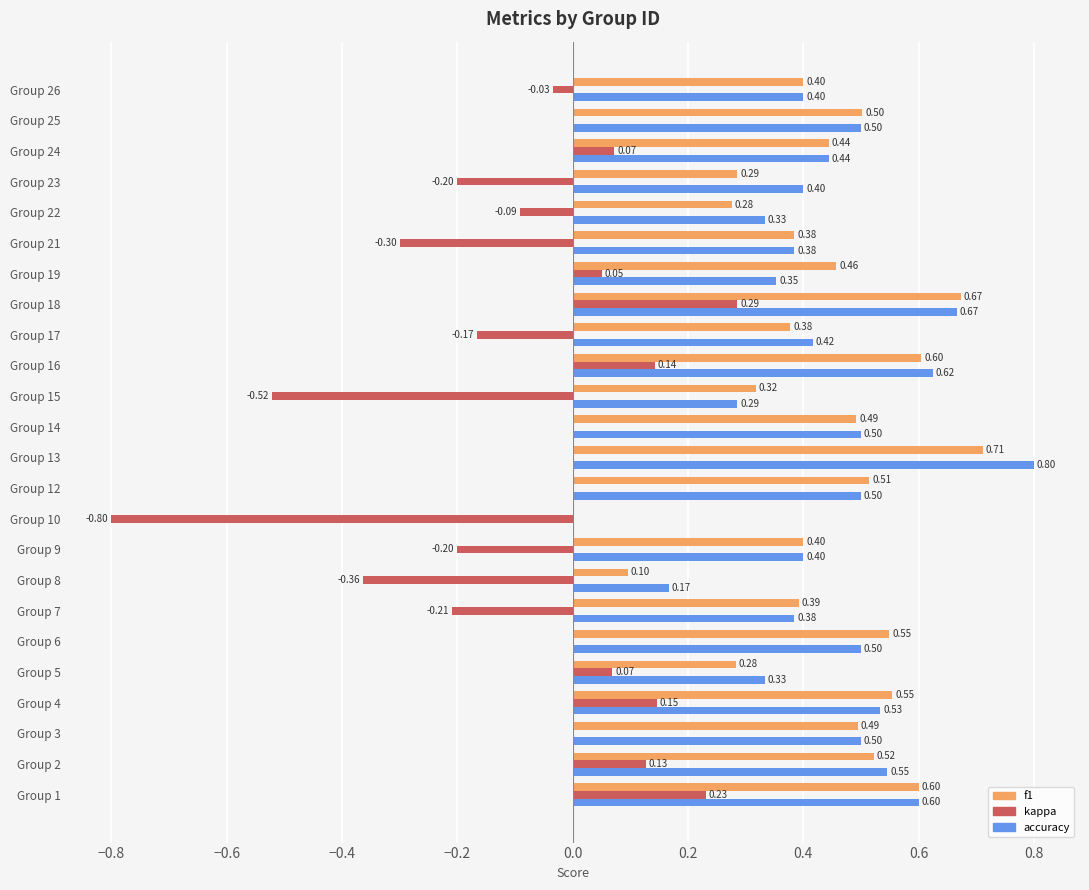

What is the sum of all f1 values?

10.3